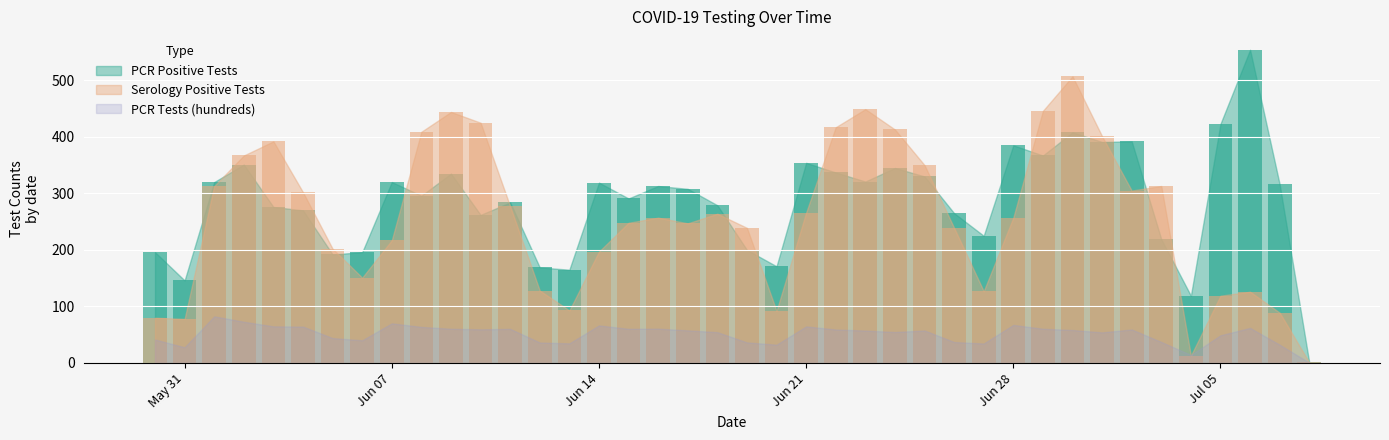

What value does the PCR Positive Tests series have at 20?

279.0